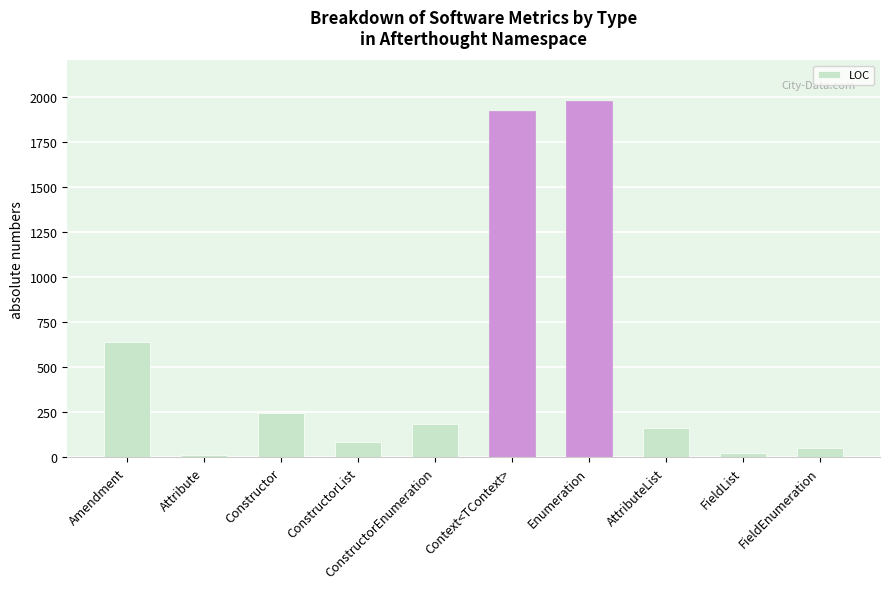

What is the ratio of the value at Enumeration to the value at Amendment?

3.1